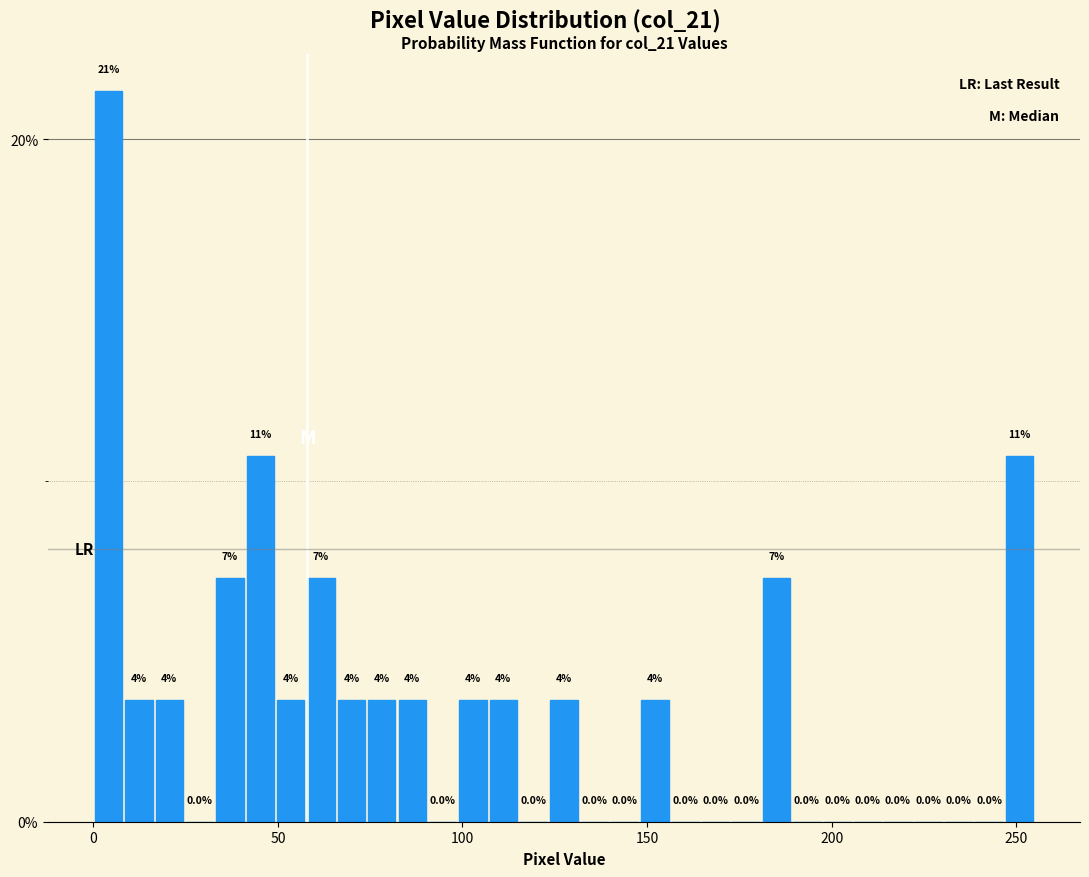

Read against the x-axis, roughly where is the centre of the tallest bar?

5